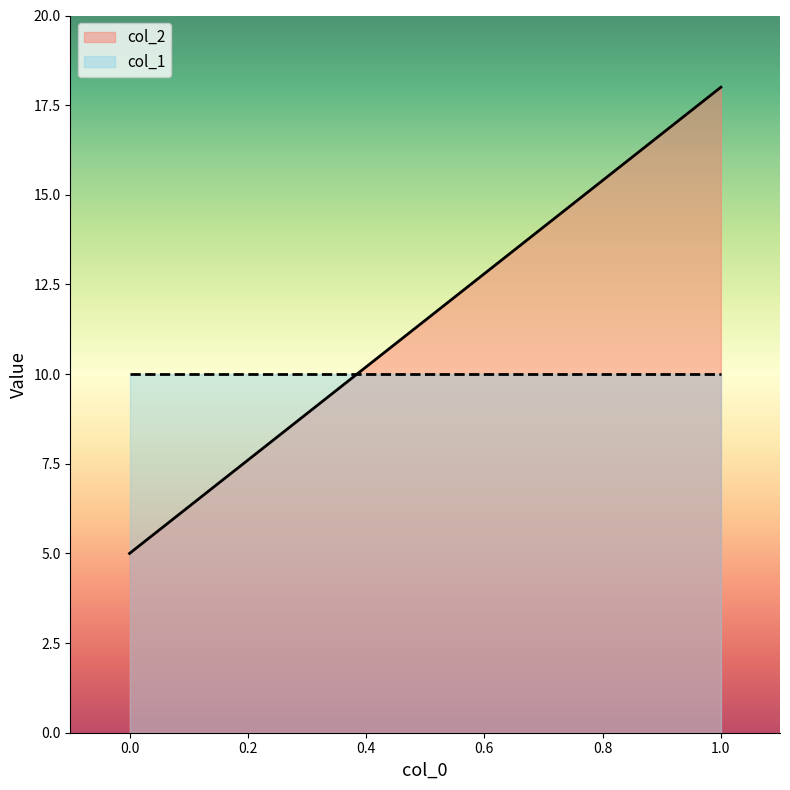

List the series in order of their peak value, lowest first.

col_1, col_2